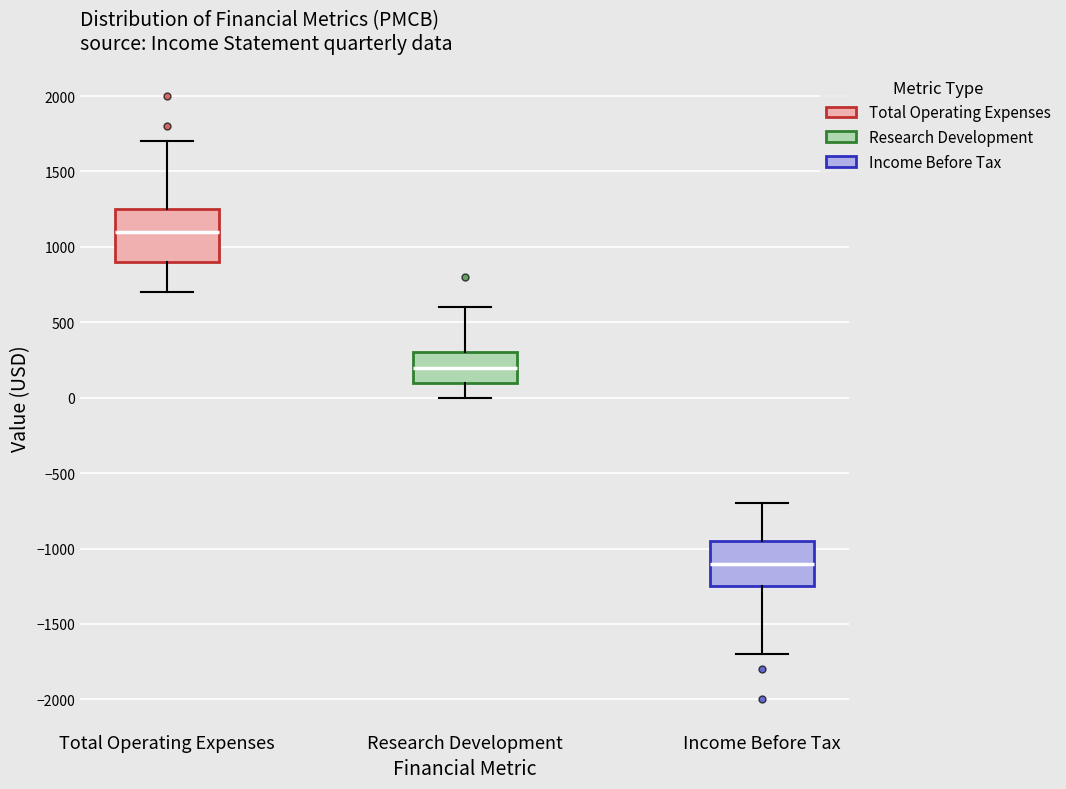

Which box's median line is the highest?

Total Operating Expenses